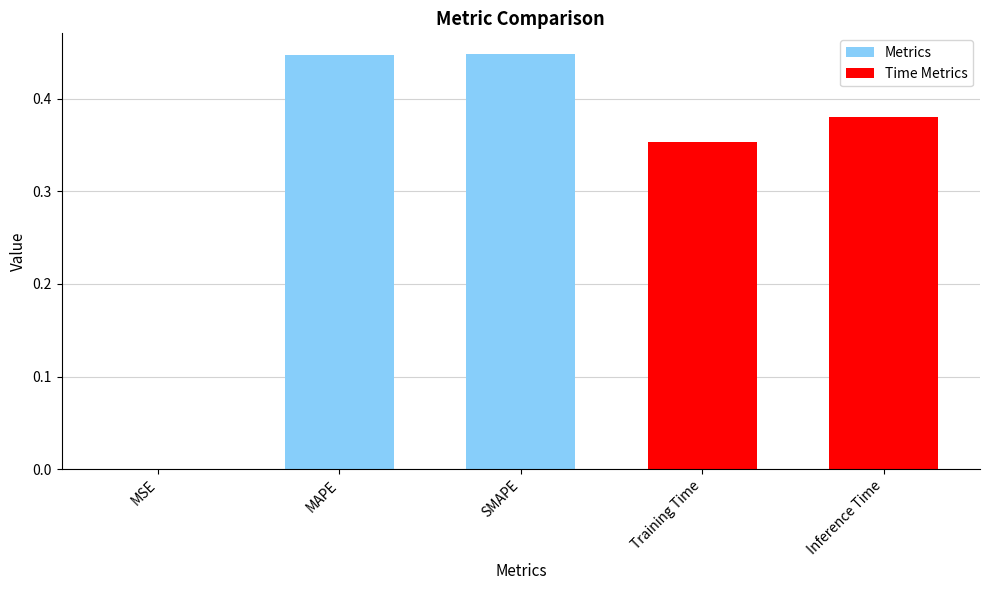

Reading left to right, what are all the values shown in this chart?

MSE=0.0	MAPE=0.4	SMAPE=0.4	Training Time=0.4	Inference Time=0.4